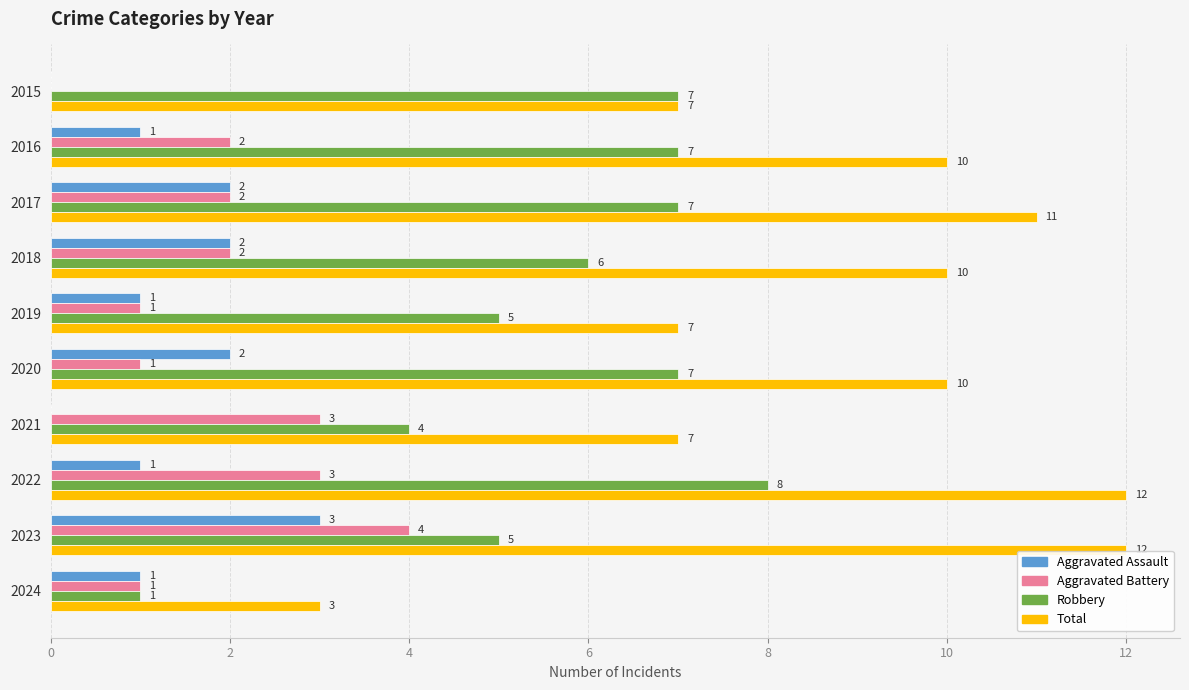

Is the value of Total at 2021 greater than the value of Robbery at 2024?

Yes